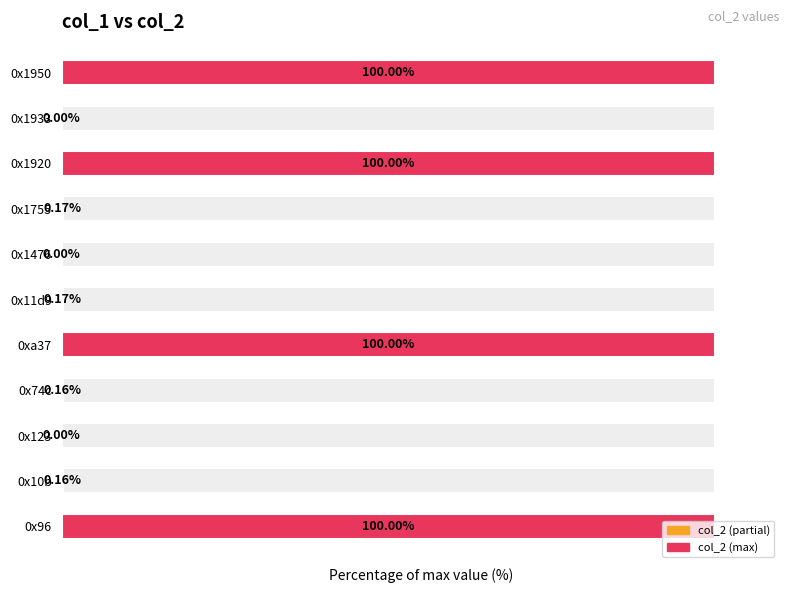

What is the difference between the maximum and second lowest values?

100.0